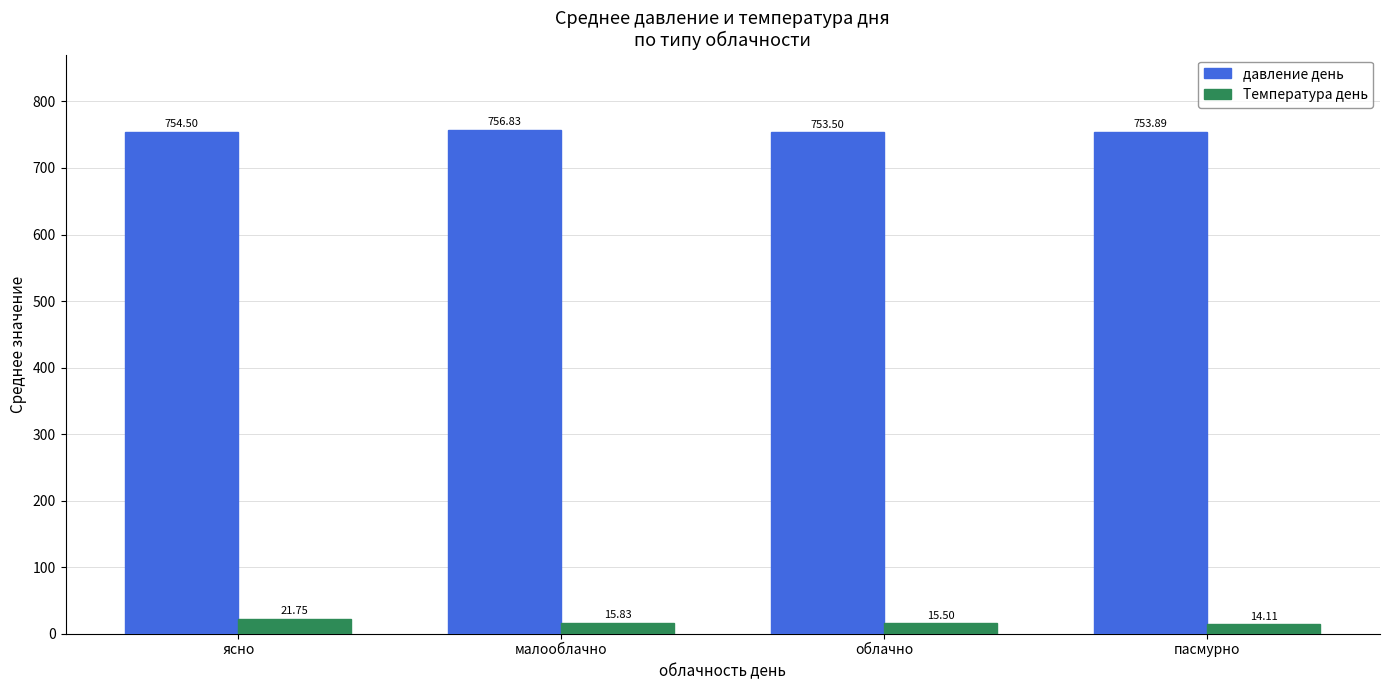

Where does the Температура день series first go above 15?

ясно